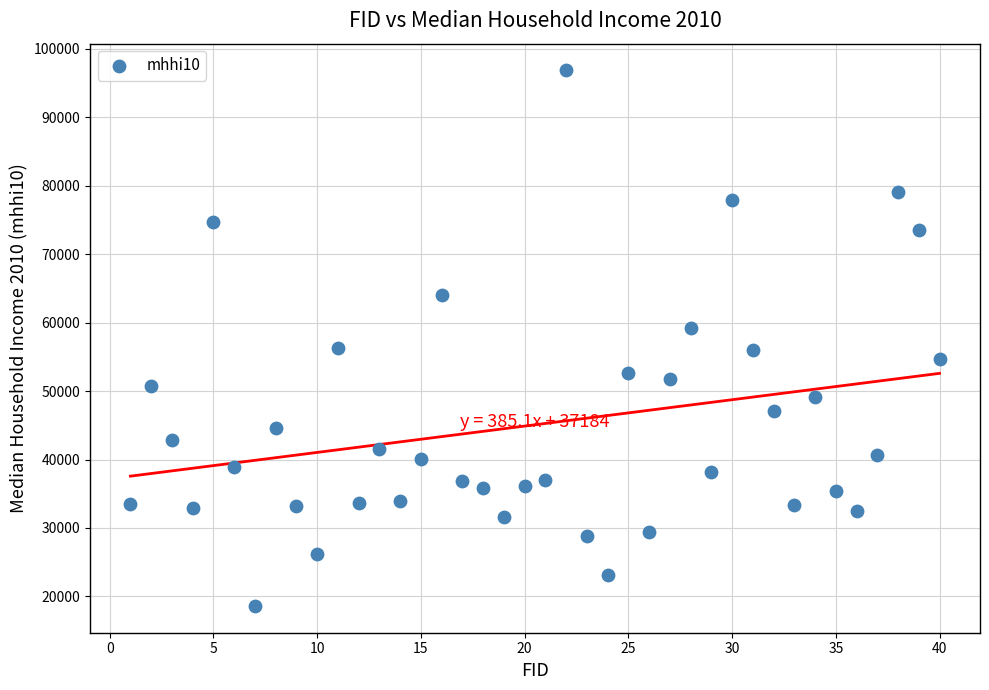

What is the range of X values (max minus min)?

39.0